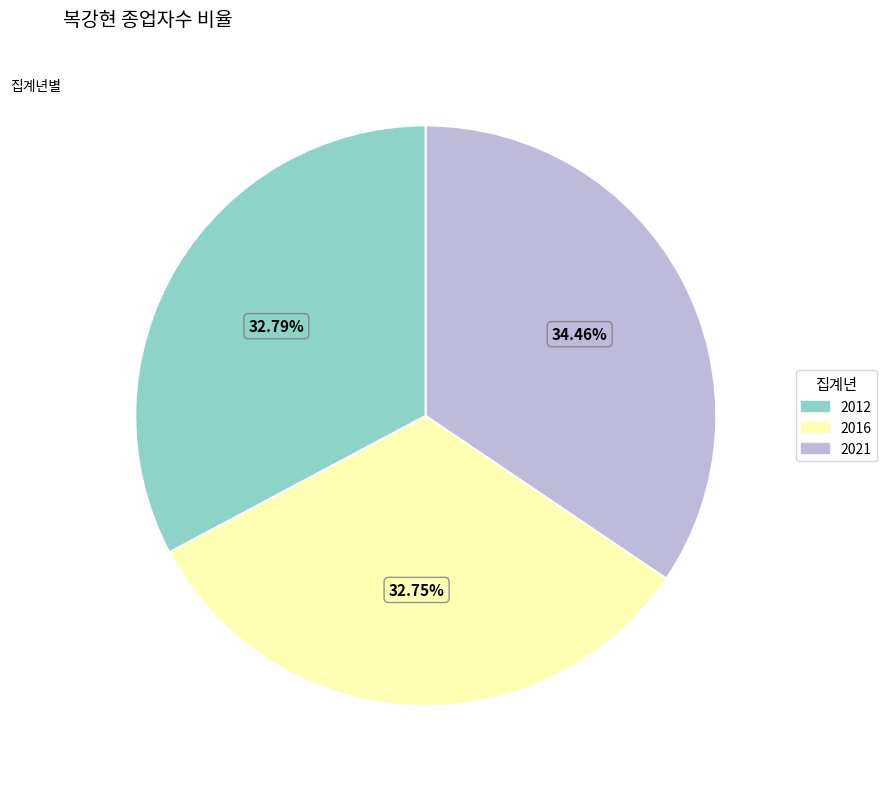

To the nearest percent, what portion does 2016 represent?

33%